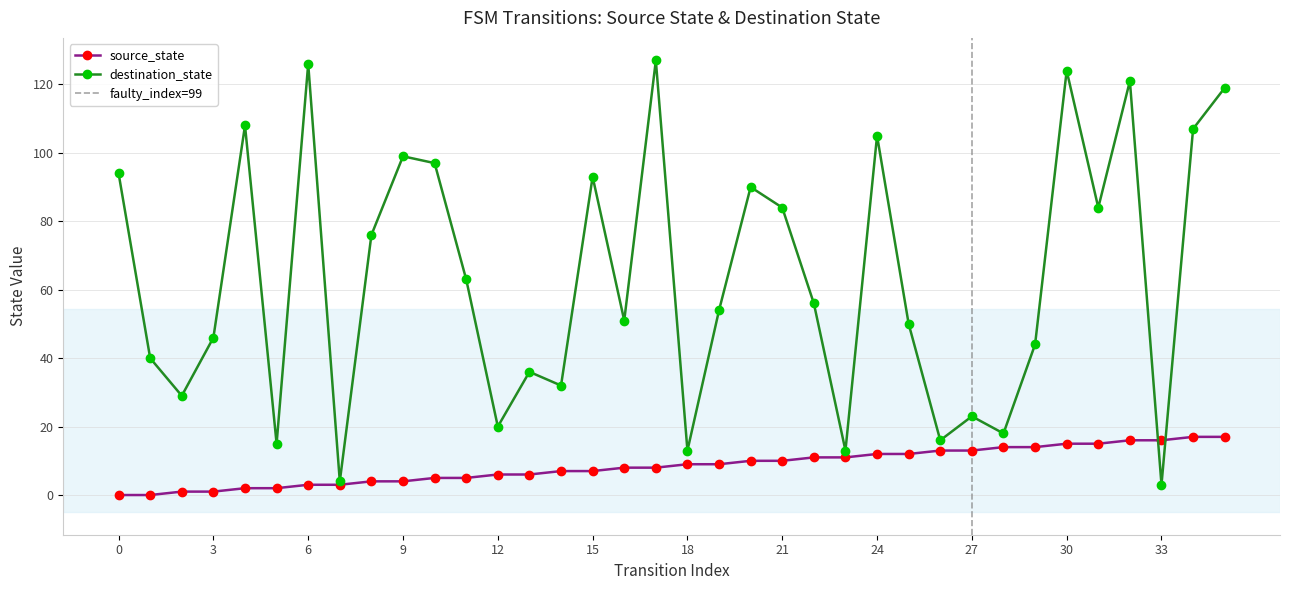

After their last crossing, which series has the higher values: destination_state or source_state?

destination_state